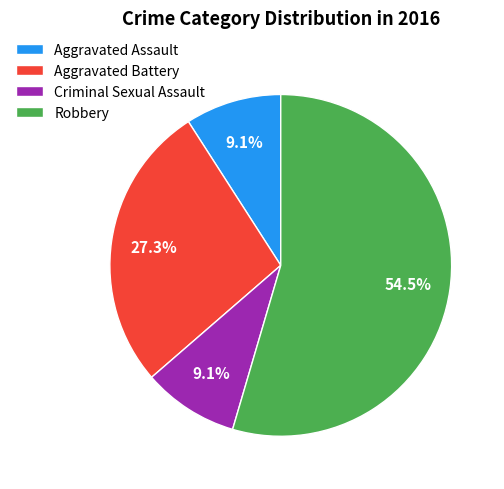

What percentage is the Criminal Sexual Assault slice, to the nearest percent?

9%